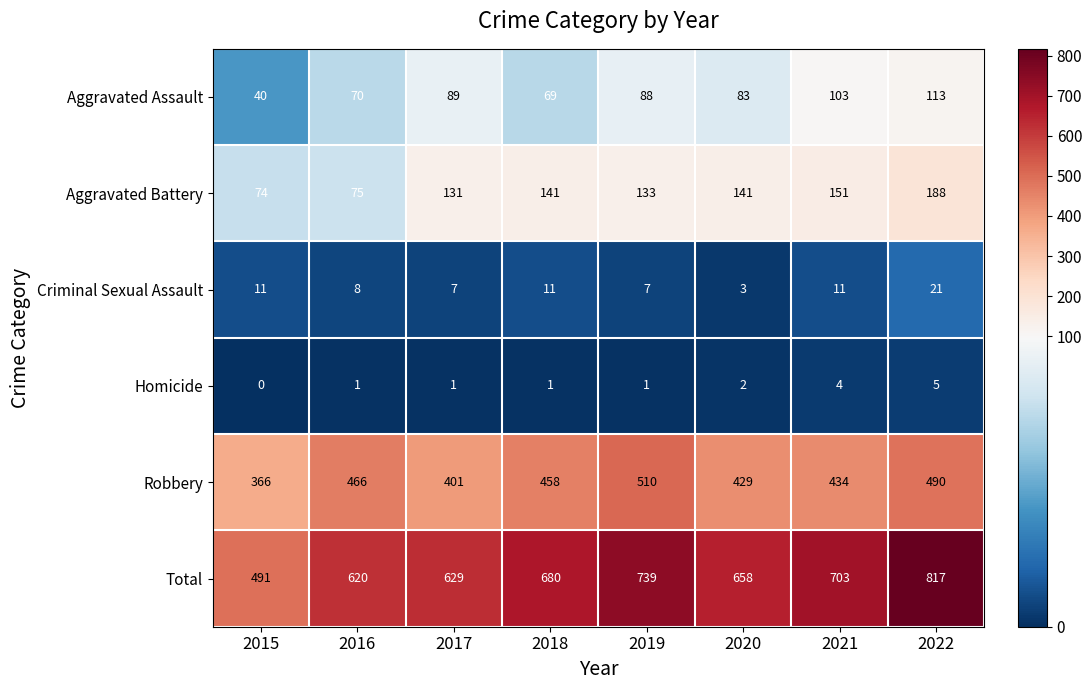

Which series has the largest range (max minus min)?

Total